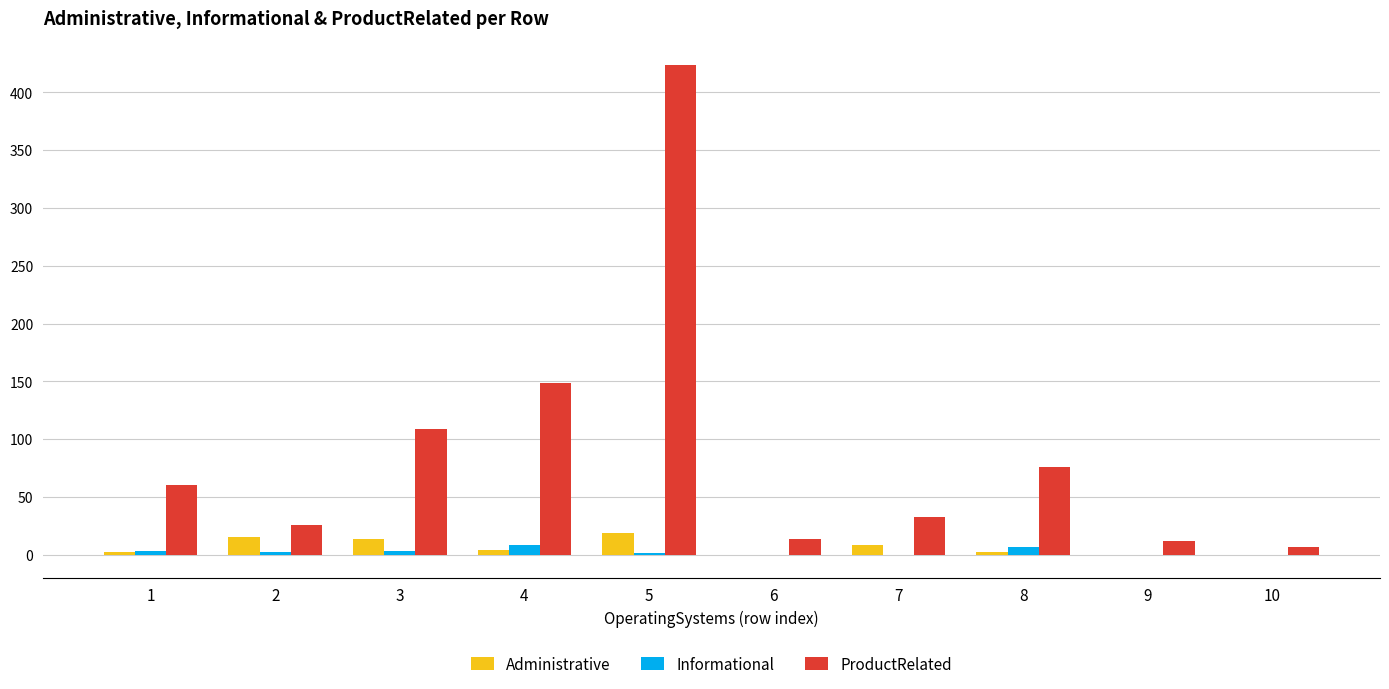

What is the maximum value for Administrative?

19.0